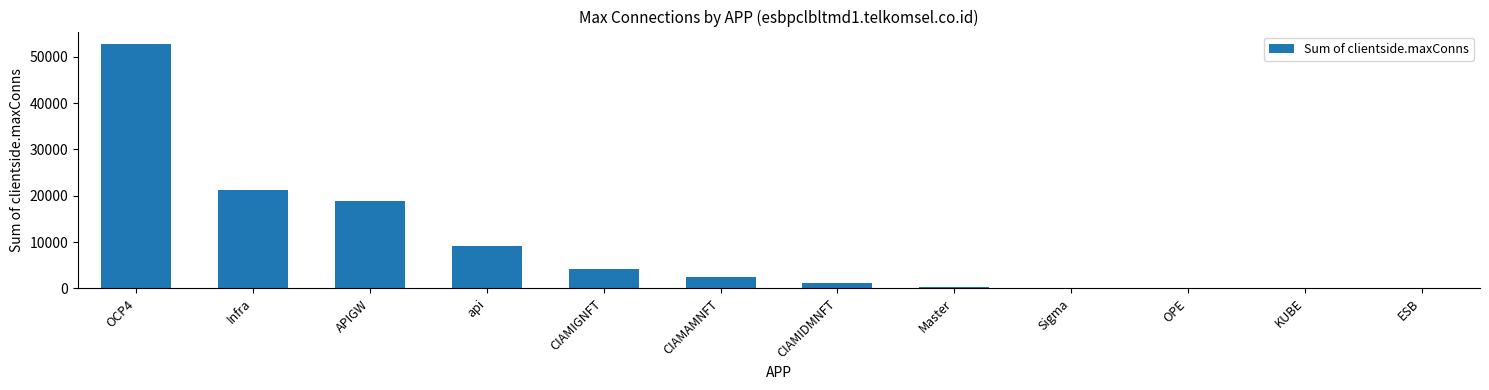

What is the greatest value displayed?

52797